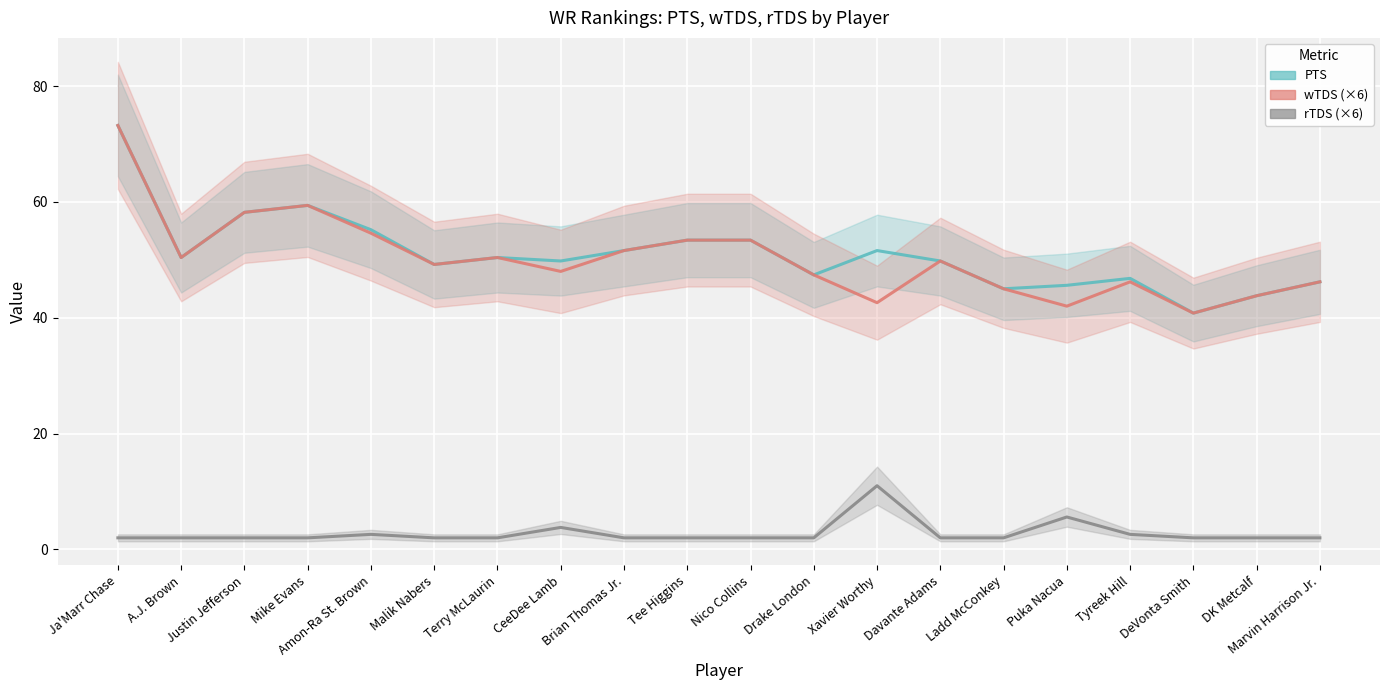

Between Amon-Ra St. Brown and A.J. Brown, which is larger?

Amon-Ra St. Brown